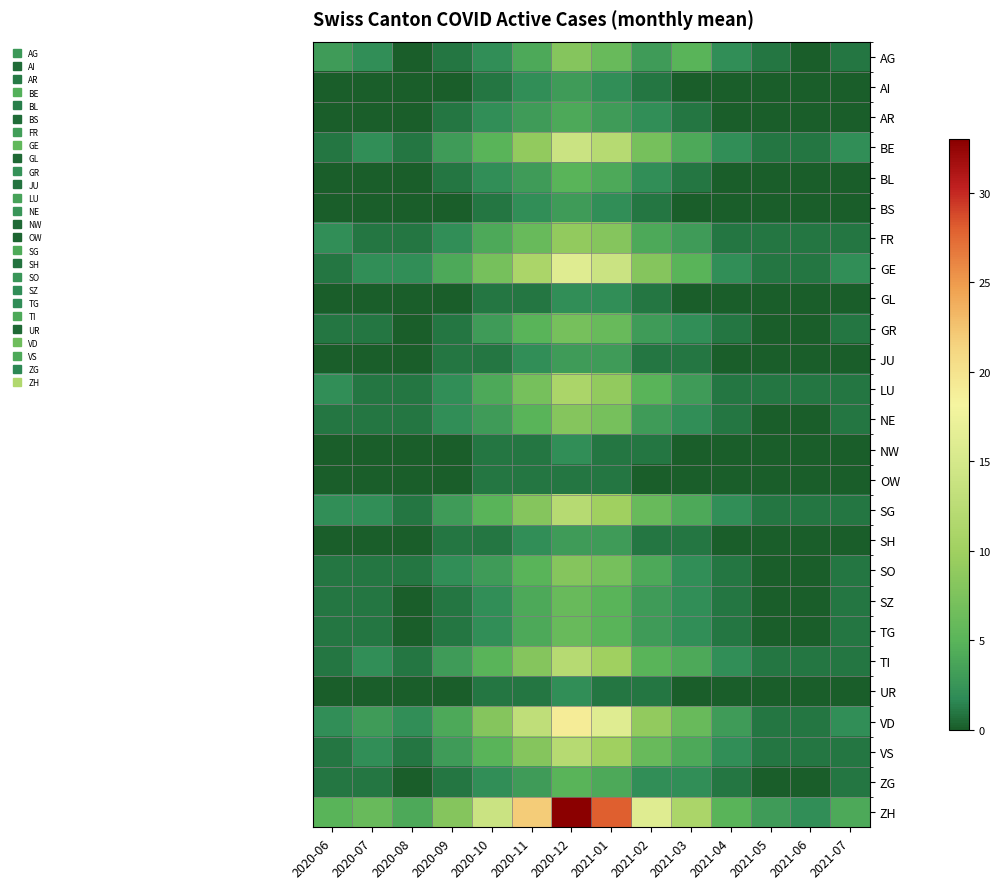

At which category is the sum across all series the highest?

2020-12